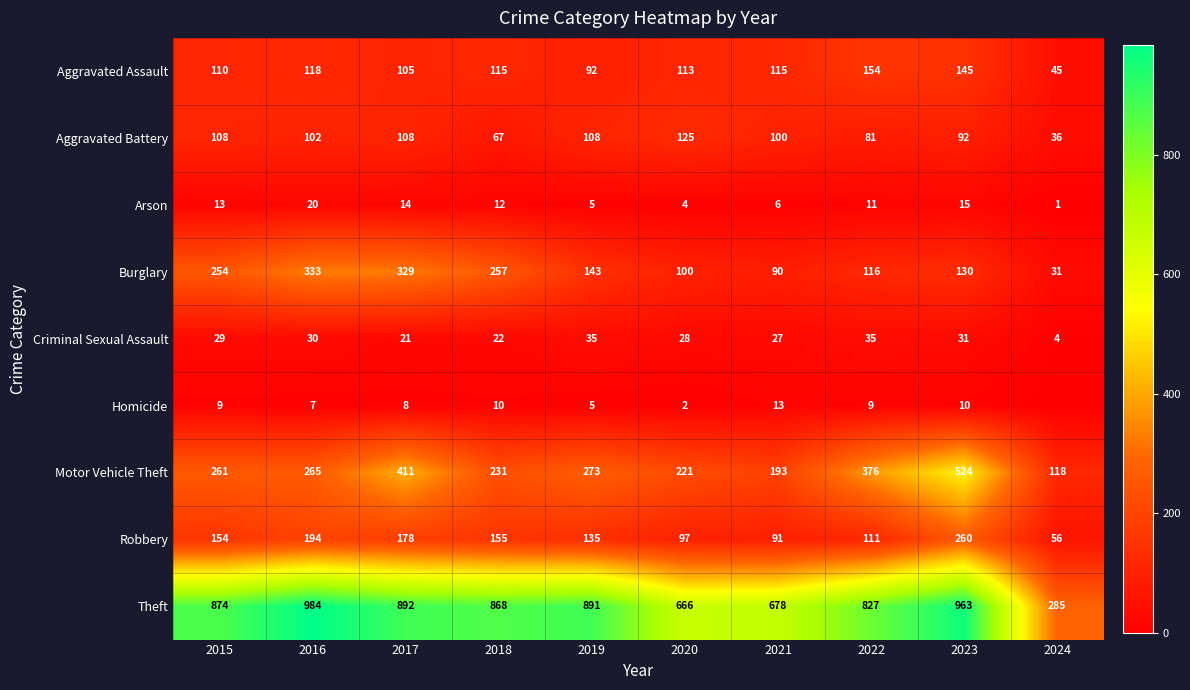

Read the Aggravated Battery value at 2022.

81